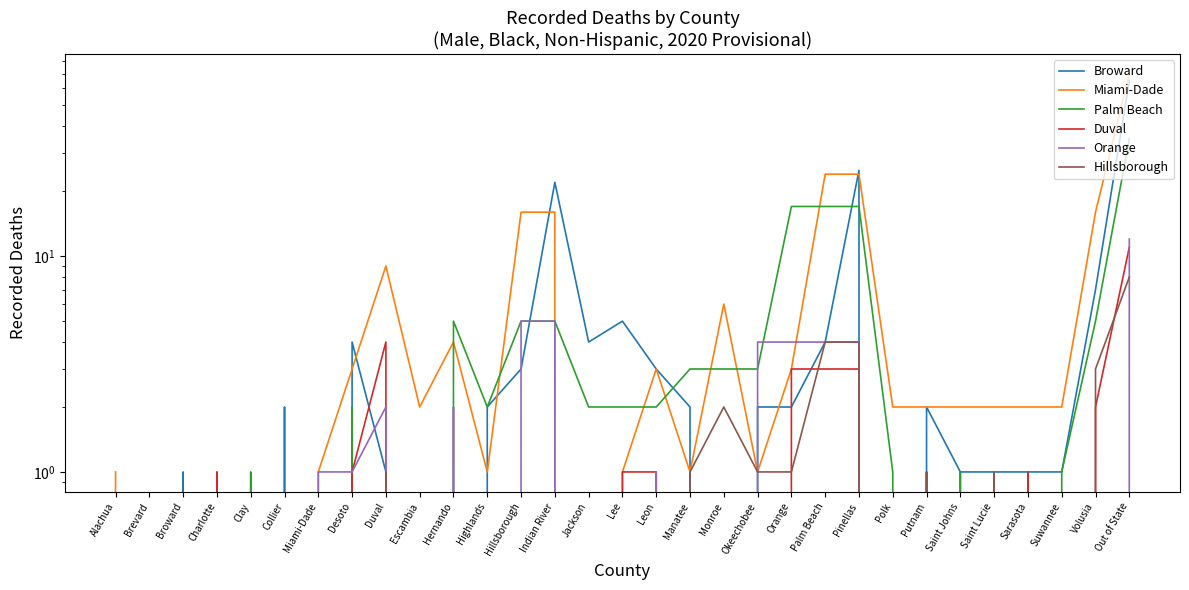

How many times do Miami-Dade and Broward cross each other?

12